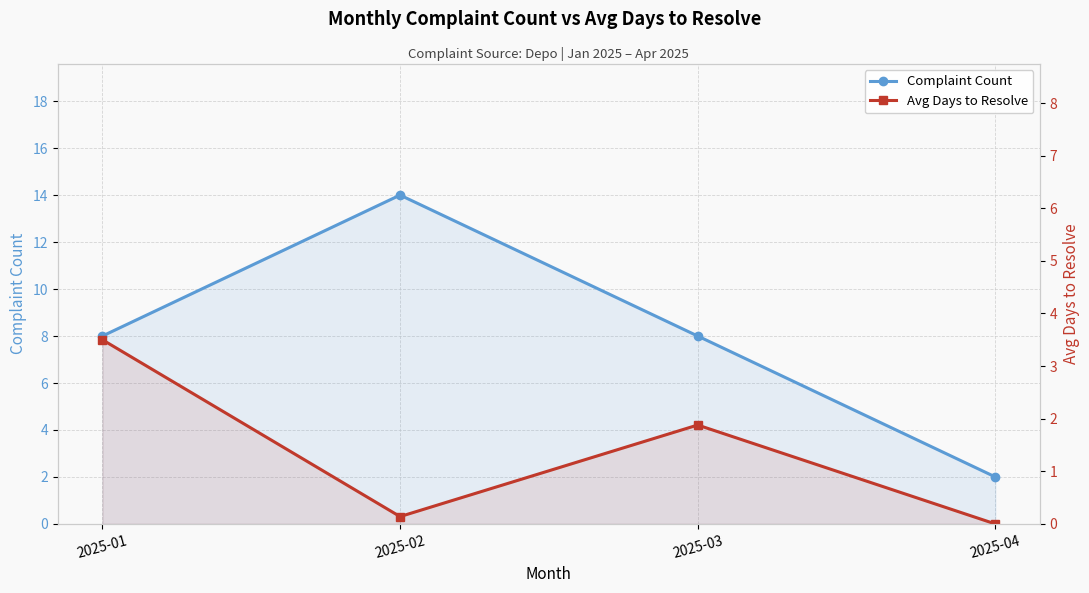

Where is Avg Days to Resolve nearest to the value 1?

2025-02